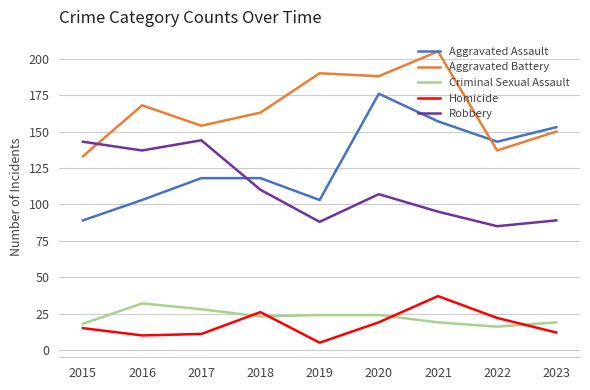

What is the maximum value for Aggravated Assault?

176